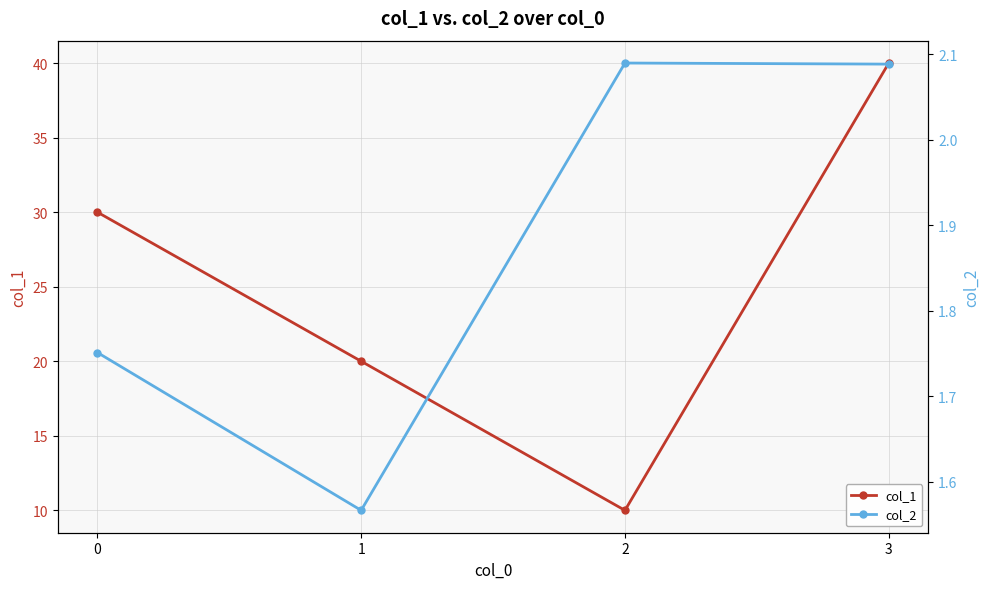

True or false: col_2 and col_1 cross at least once.

False